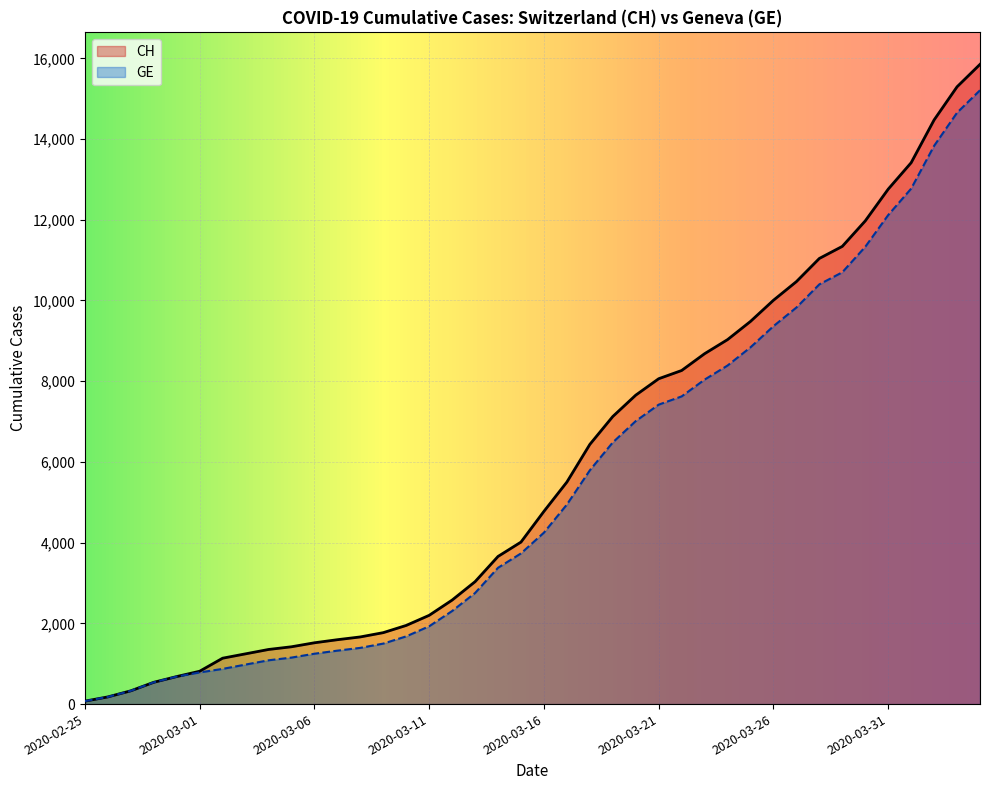

Is it true that CH equals 17671 at 2020-03-30?

False